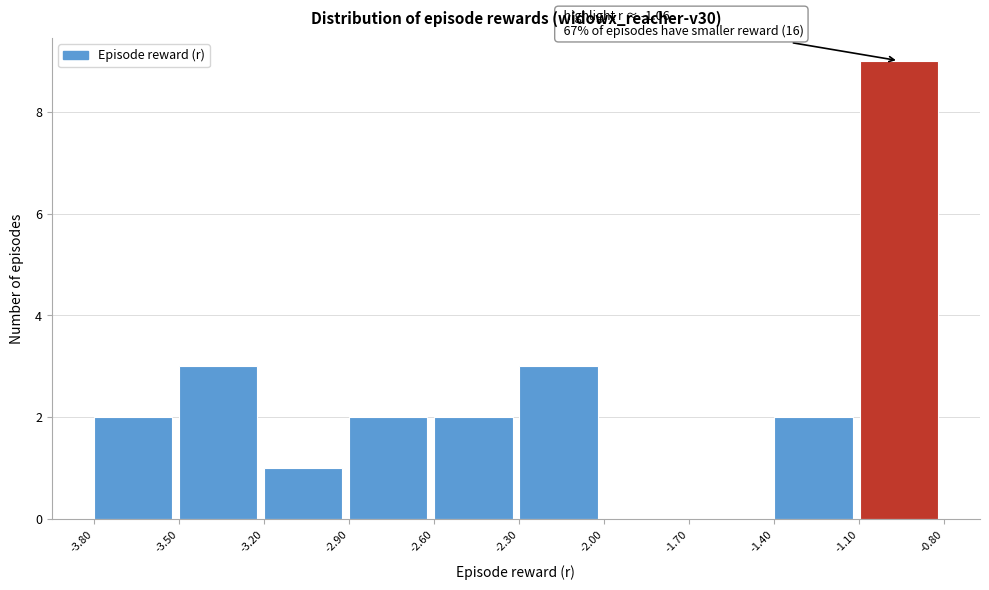

Over which range of the x-axis is the bar tallest?

-1.1 to -0.8